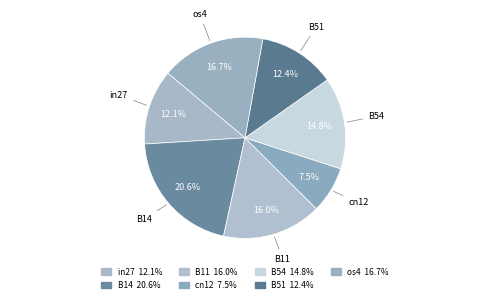

How many slices are in this pie chart?

7